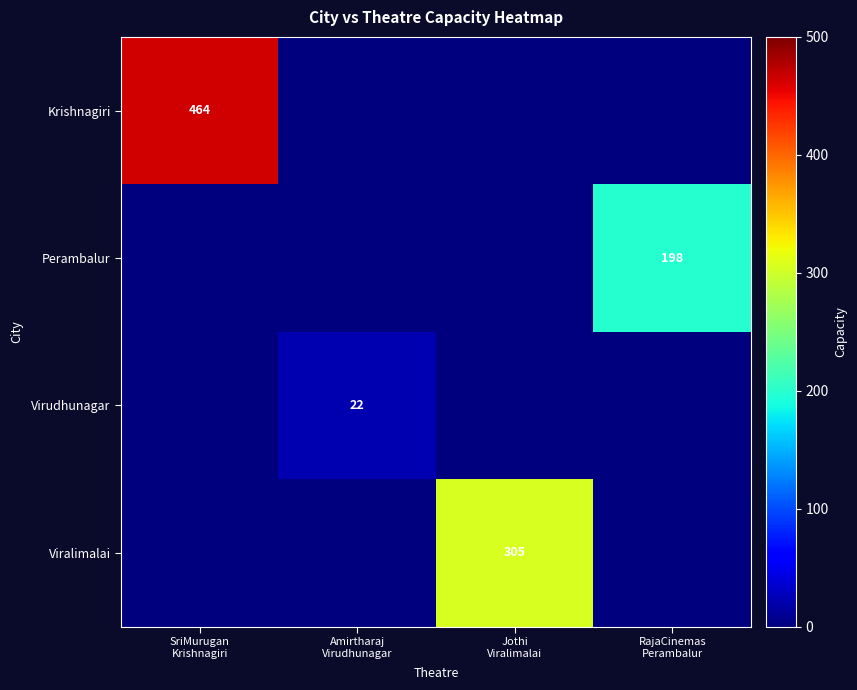

At Amirtharaj Virudhunagar, list the series in order from largest to smallest.

Virudhunagar, Krishnagiri, Perambalur, Viralimalai